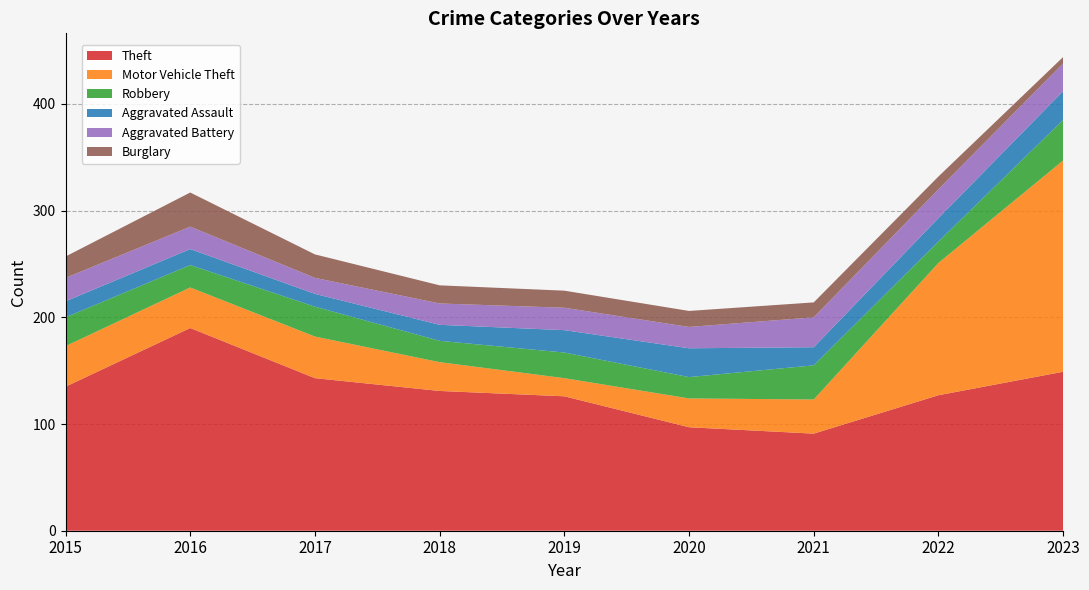

Reading left to right, extract all data points from this chart.

Theft: 135	190	143	131	126	97	91	127	149
Motor Vehicle Theft: 38	38	39	27	17	27	32	124	198
Robbery: 27	21	28	20	24	20	32	20	38
Aggravated Assault: 15	15	12	15	21	27	17	22	27
Aggravated Battery: 22	21	15	20	21	20	28	27	26
Burglary: 20	32	22	17	16	15	14	12	6